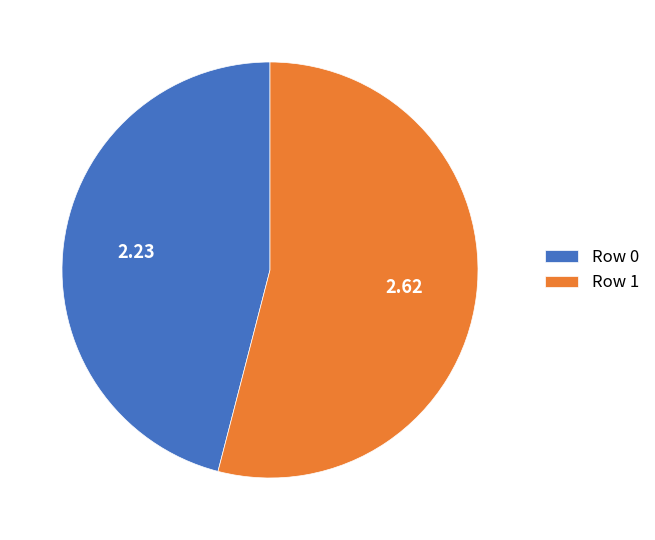

What is the ratio of the value at Row 1 to the value at Row 0?

1.2